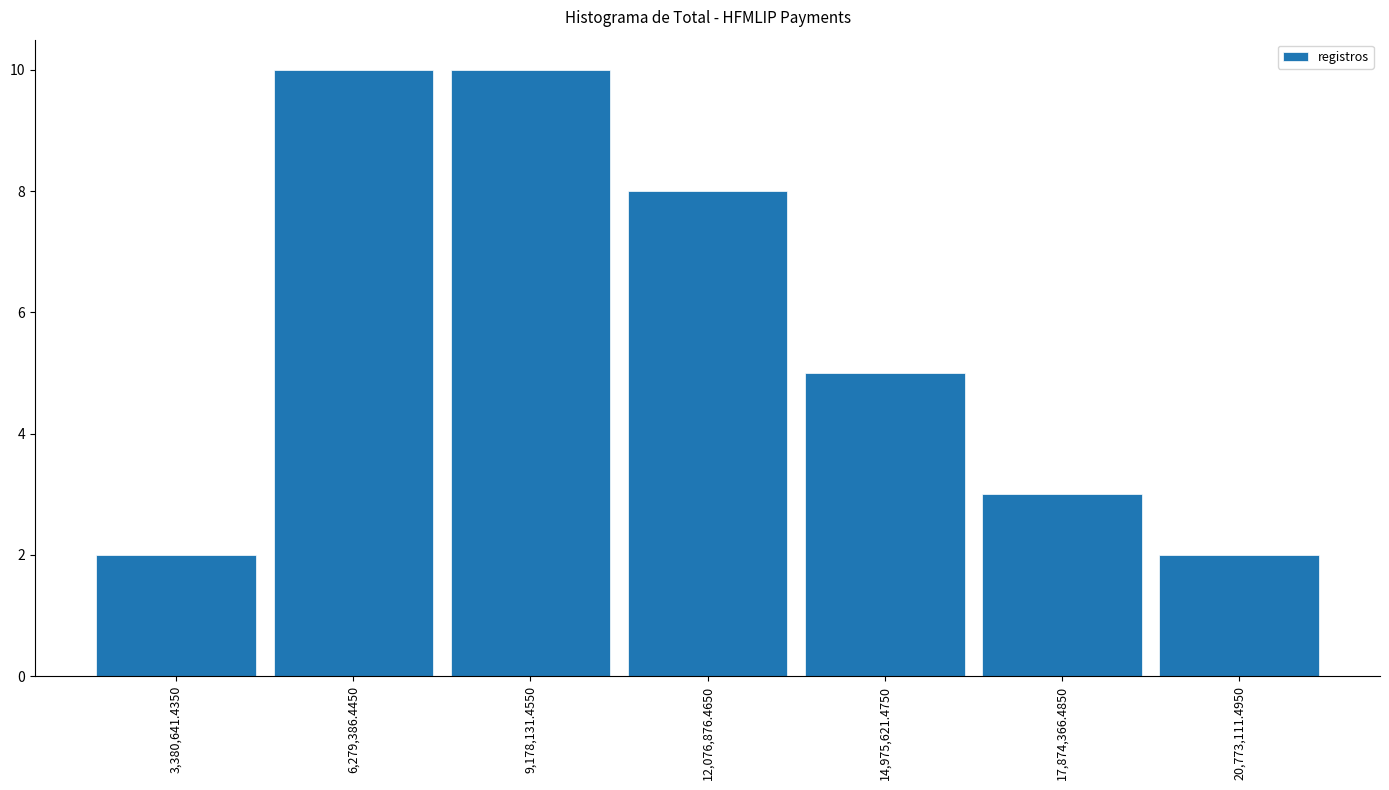

Reading left to right, transcribe this chart: for each bar, give the range it covers on the x-axis and its height. Neither the bar edges nor the heights are printed on the chart, so give them approximately, as read against the axes.

2000000 to 5000000: 2
5000000 to 7500000: 10
7500000 to 10500000: 10
10500000 to 13500000: 8
13500000 to 16500000: 5
16500000 to 19500000: 3
19500000 to 22000000: 2